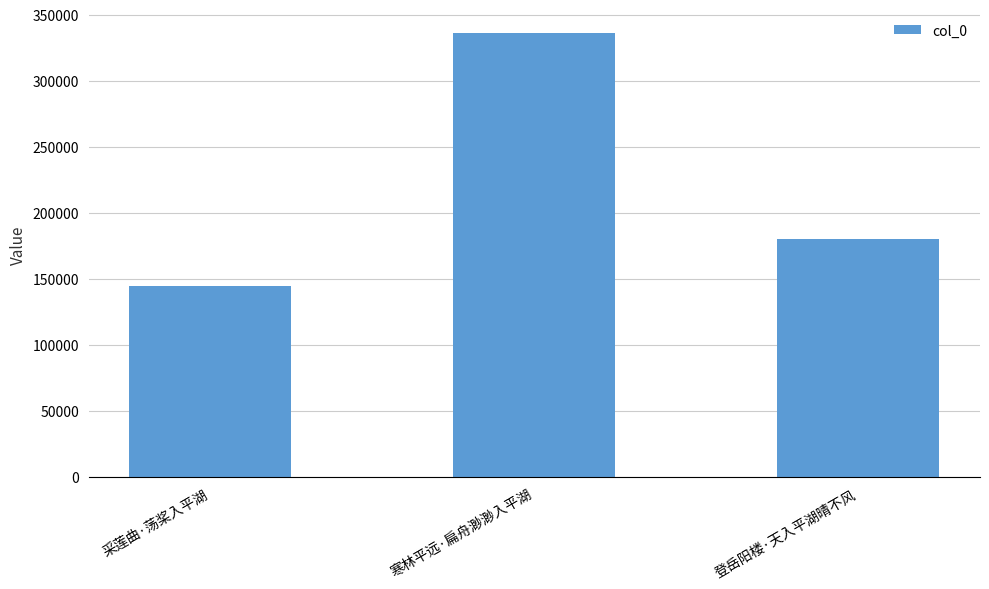

Is it true that the value at 采莲曲·荡桨入平湖 is 144749?

True